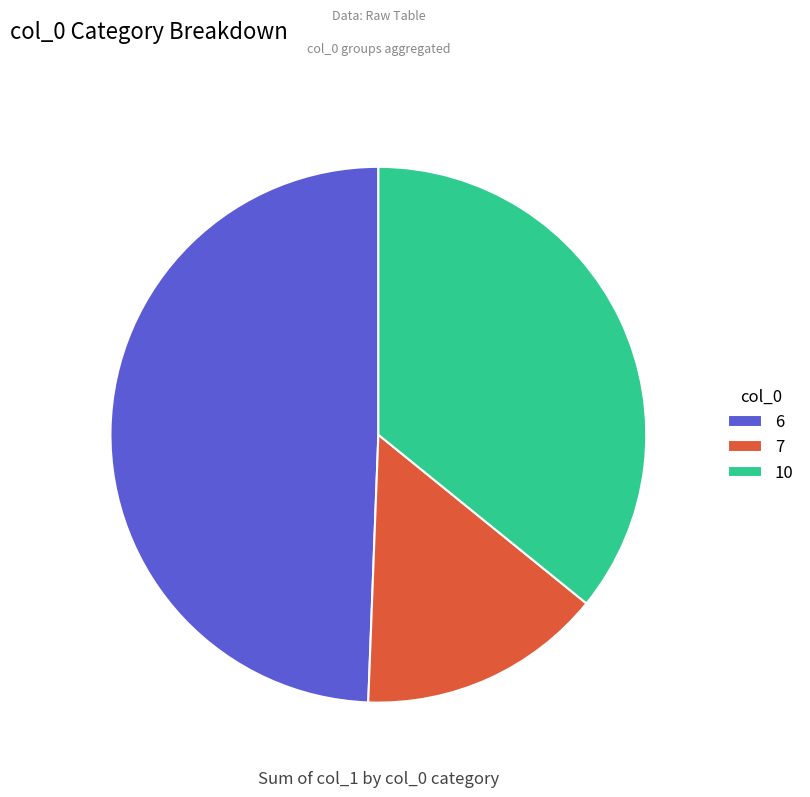

Rank the categories by value from lowest to highest.

7, 10, 6